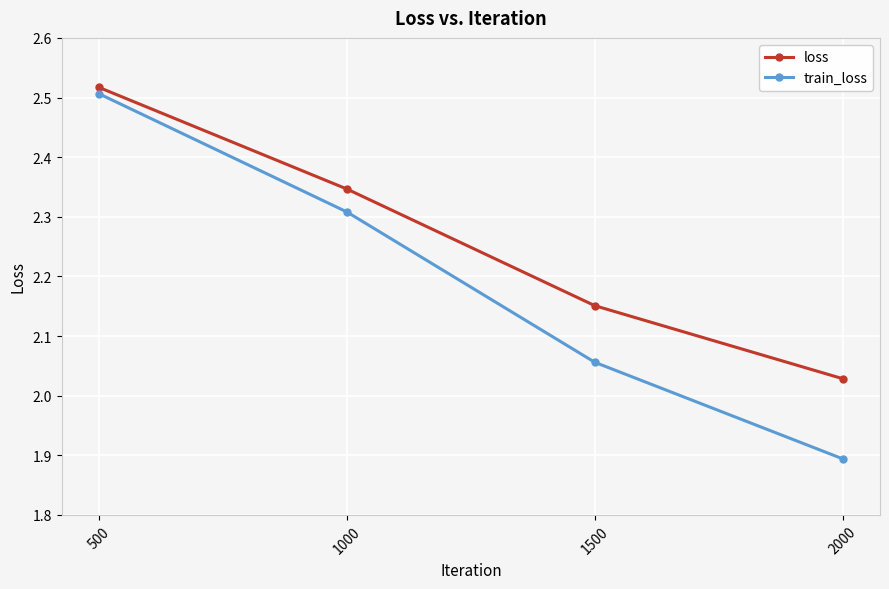

True or false: train_loss and loss cross at least once.

False